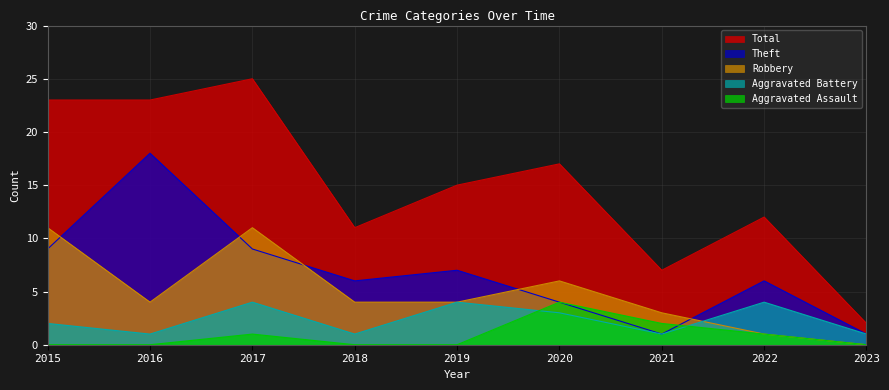

Rank the series by their maximum value, from highest to lowest.

Total, Theft, Robbery, Aggravated Assault, Aggravated Battery